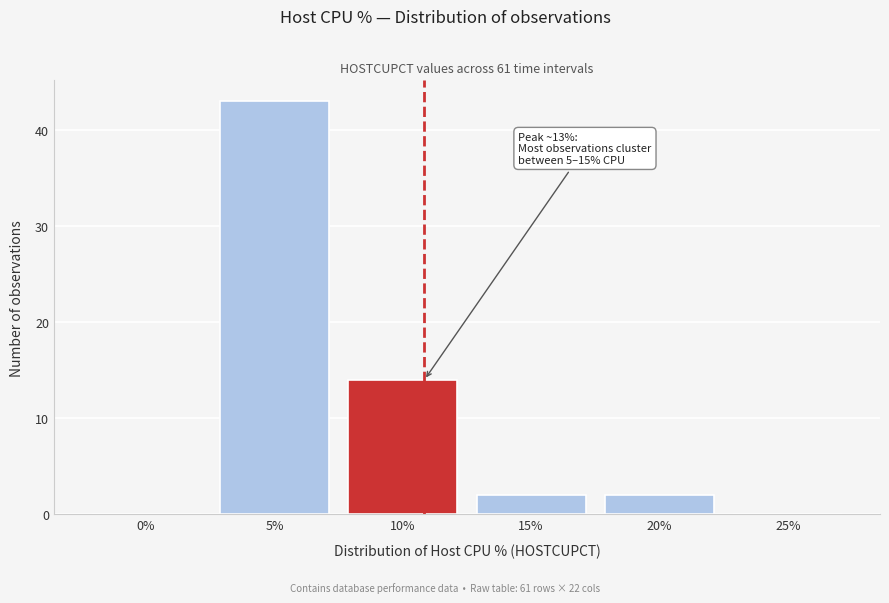

Reading left to right, what are all the values shown in this chart?

0%=0	5%=43	10%=14	15%=2	20%=2	25%=0